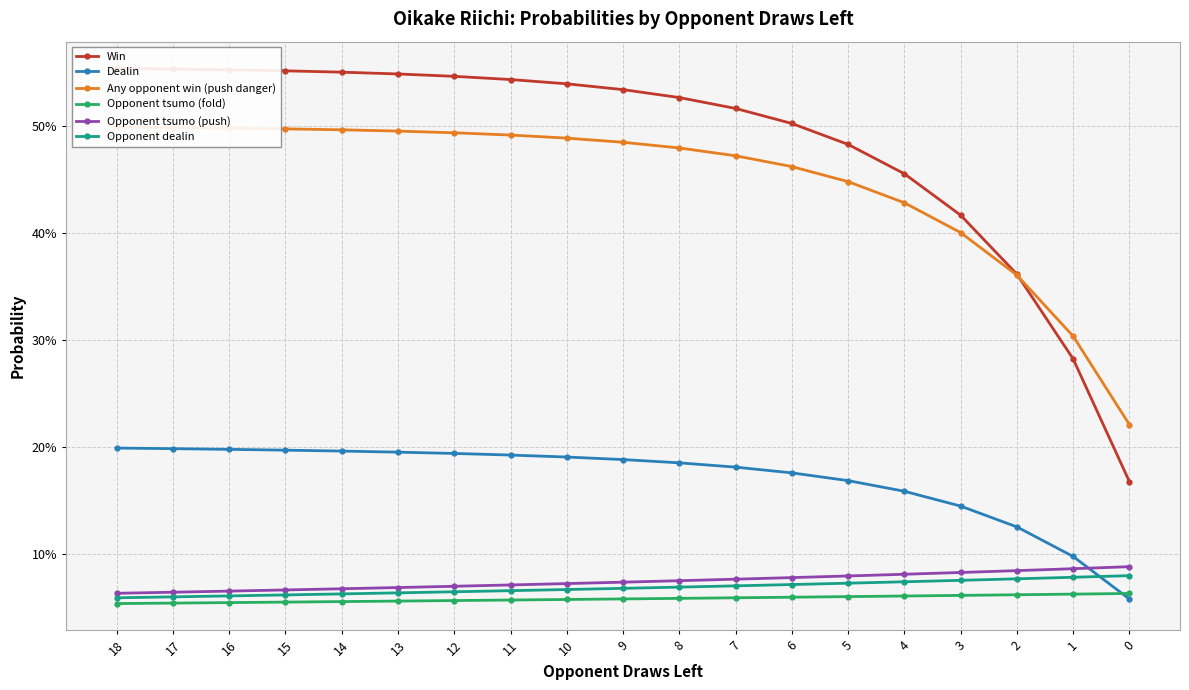

Between 7 and 4, which series saw the biggest shift?

Win